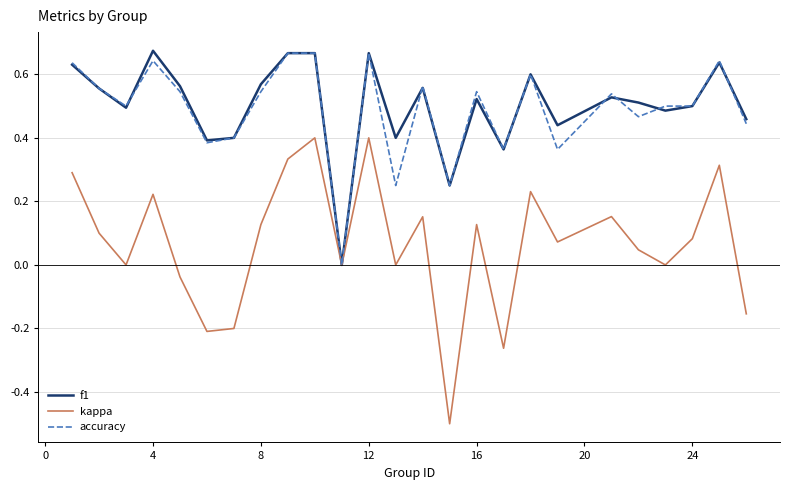

What is the minimum value shown in the chart?

-0.5